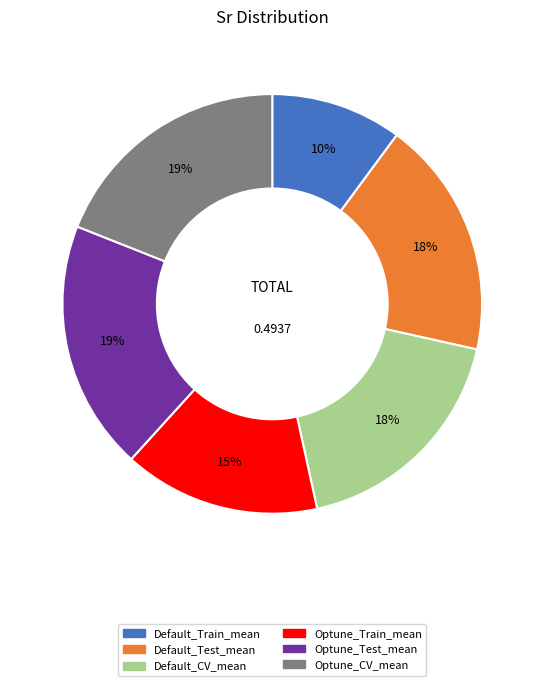

What percentage is the Optune_Train_mean slice, to the nearest percent?

15%